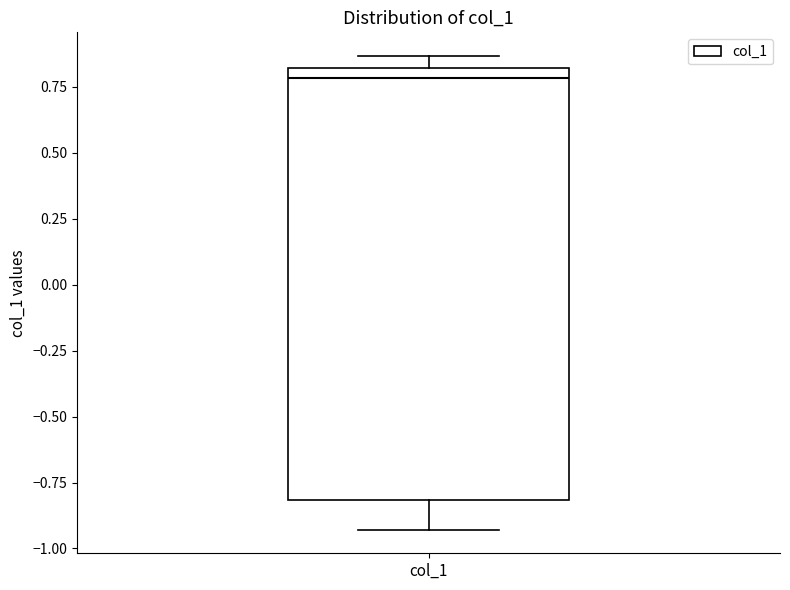

Where is the lower edge of the box for col_1 on the y-axis? The values are not printed on the chart, so give them approximately, as read against the axis.

-0.80